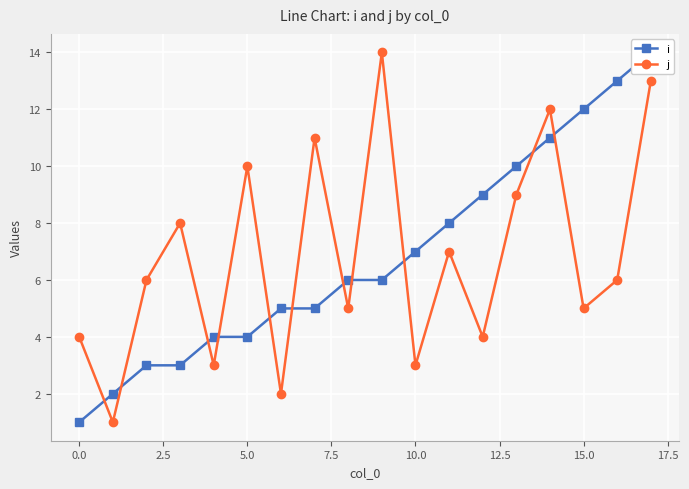

What is the highest value of the j series?

14